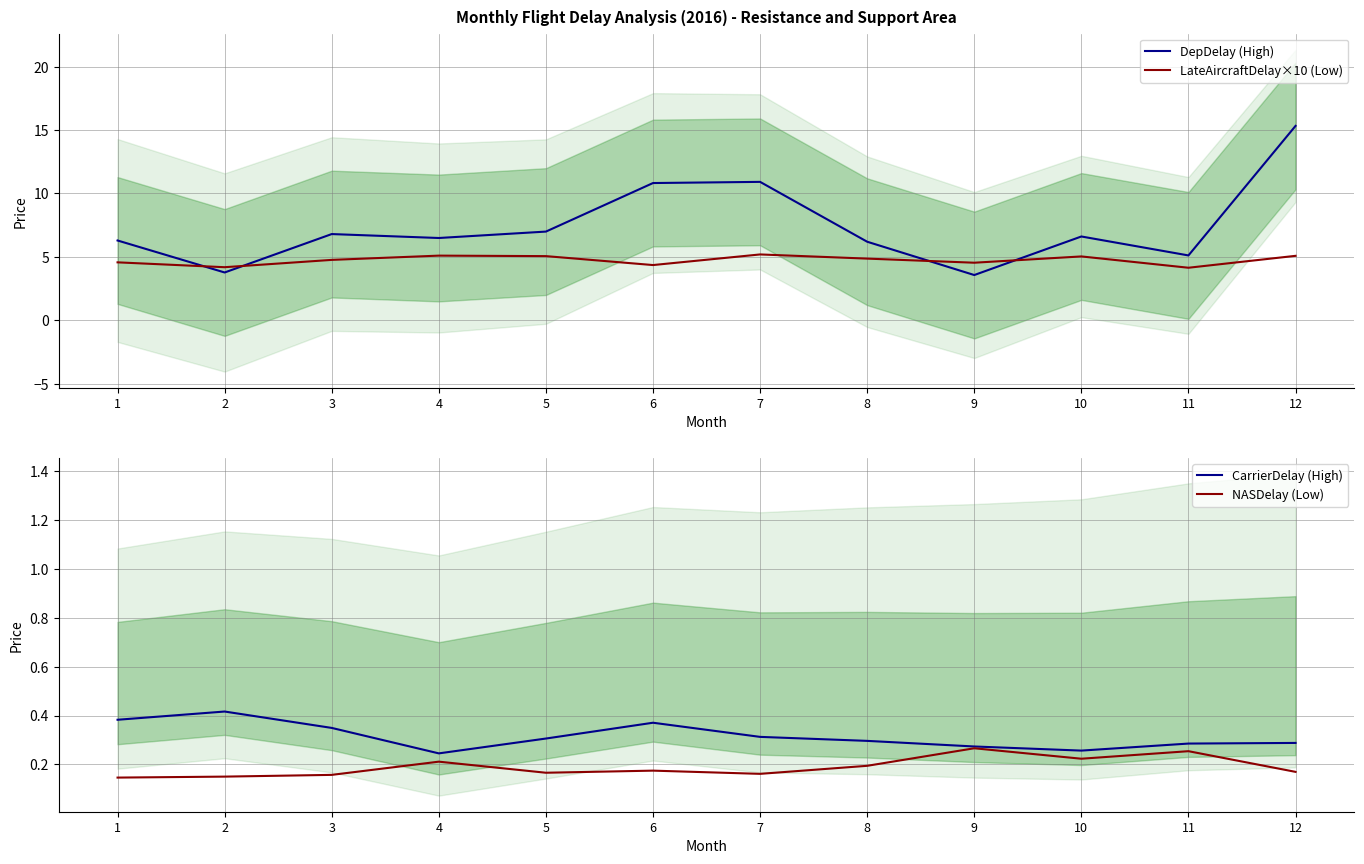

What is the value of the LateAircraftDelay×10 (Low) point at the 3rd from the left?

4.8